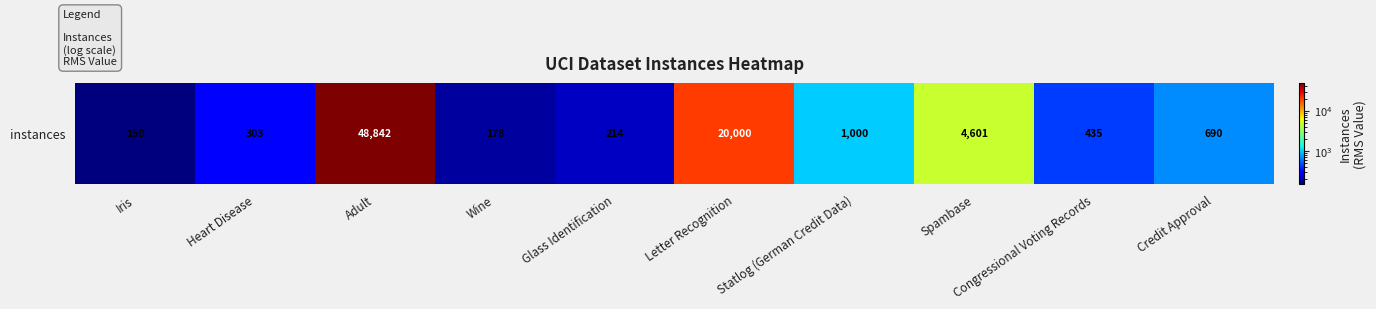

At which label does the data first exceed 690?

Adult